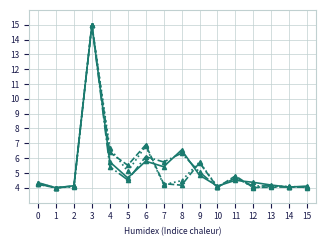

At which category is the sum across all series the highest?

3